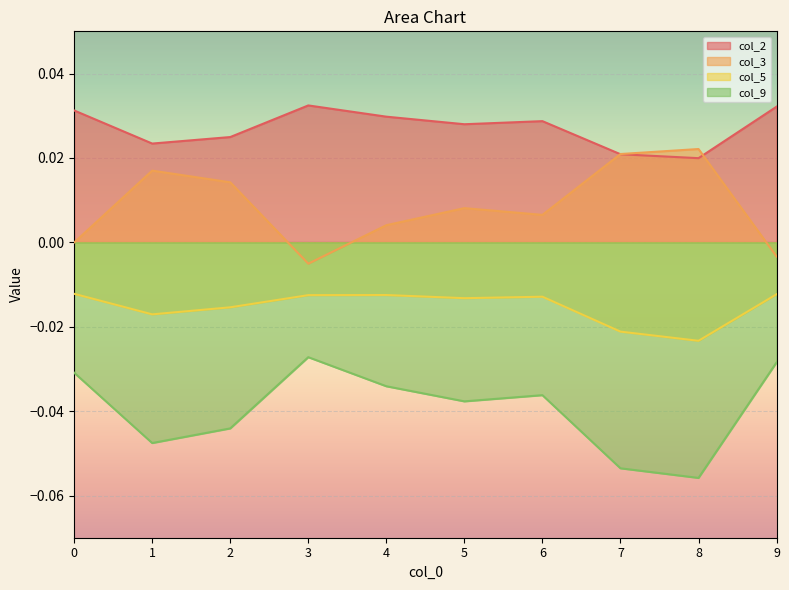

Reading left to right, list all the values displayed in this chart.

col_2: 0=0.0	1=0.0	2=0.0	3=0.0	4=0.0	5=0.0	6=0.0	7=0.0	8=0.0	9=0.0
col_3: 0=-0.0	1=0.0	2=0.0	3=-0.0	4=0.0	5=0.0	6=0.0	7=0.0	8=0.0	9=-0.0
col_5: 0=-0.0	1=-0.0	2=-0.0	3=-0.0	4=-0.0	5=-0.0	6=-0.0	7=-0.0	8=-0.0	9=-0.0
col_9: 0=-0.0	1=-0.0	2=-0.0	3=-0.0	4=-0.0	5=-0.0	6=-0.0	7=-0.1	8=-0.1	9=-0.0